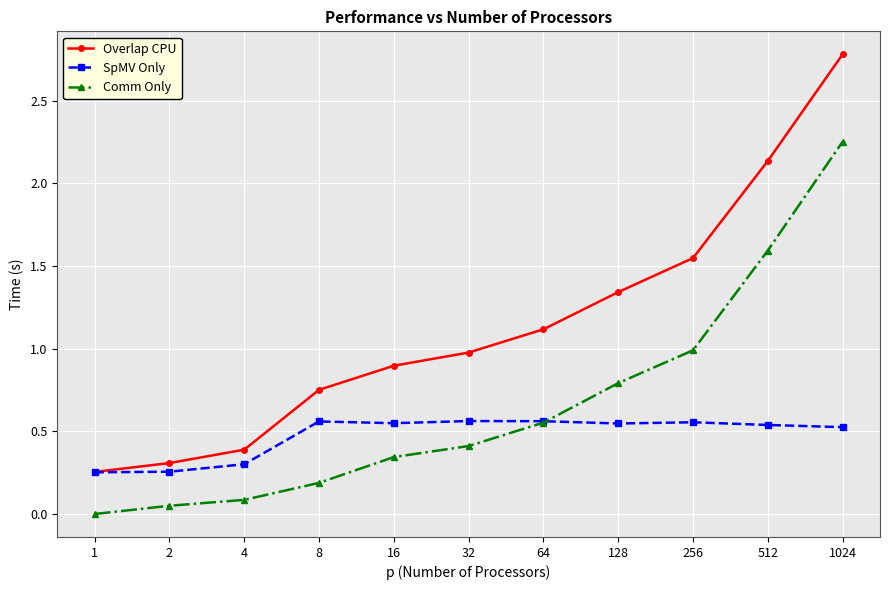

List the series in order of their overall mean, highest first.

Overlap CPU, Comm Only, SpMV Only